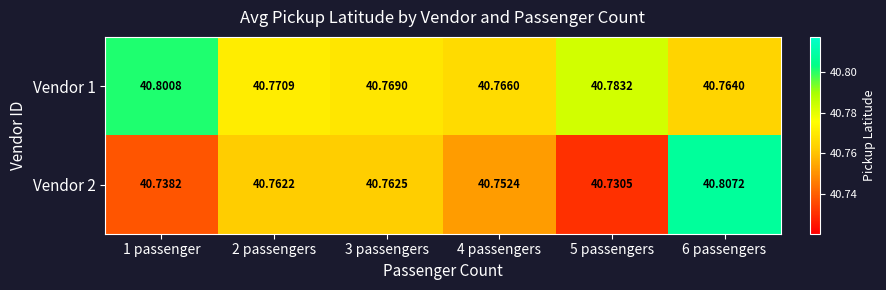

What is the total value across all series at 2 passengers?

81.5